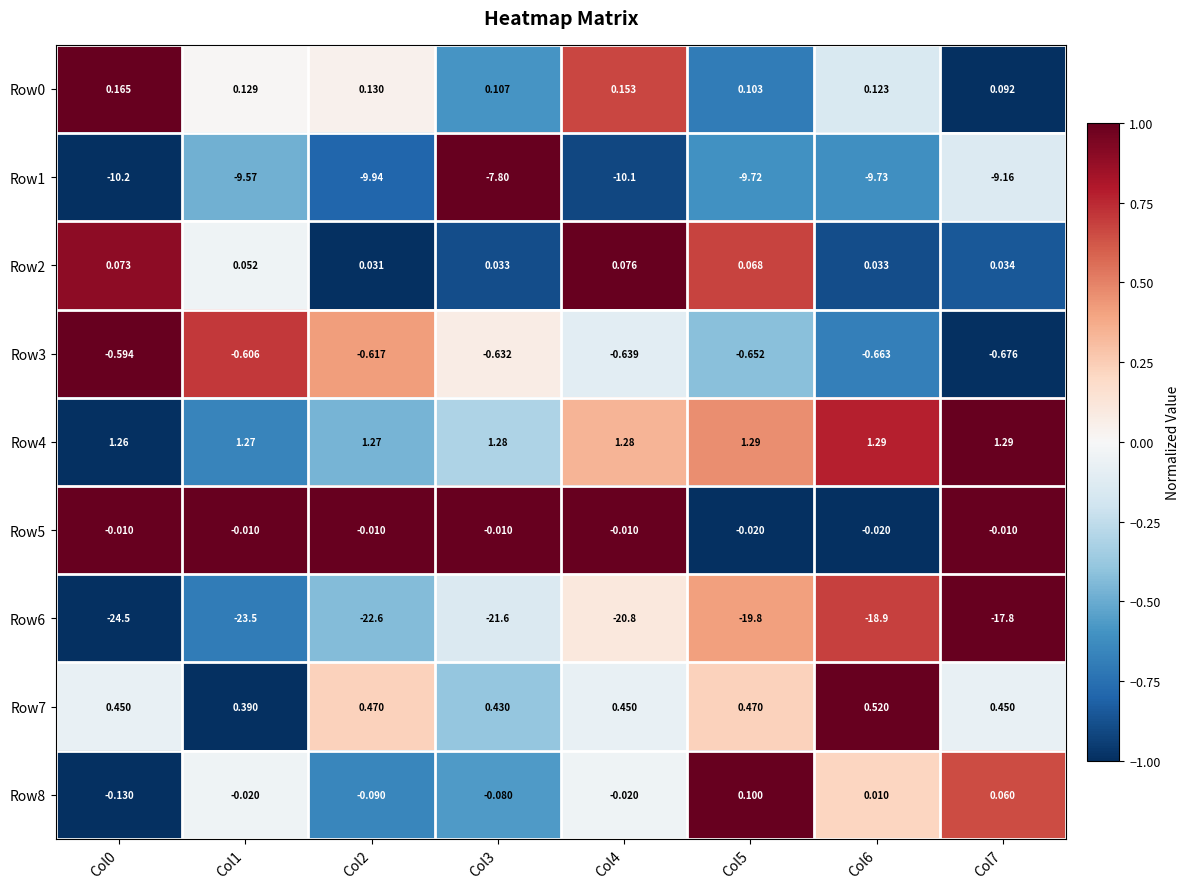

Is the value of Row4 at Col5 greater than the value of Row8 at Col2?

Yes